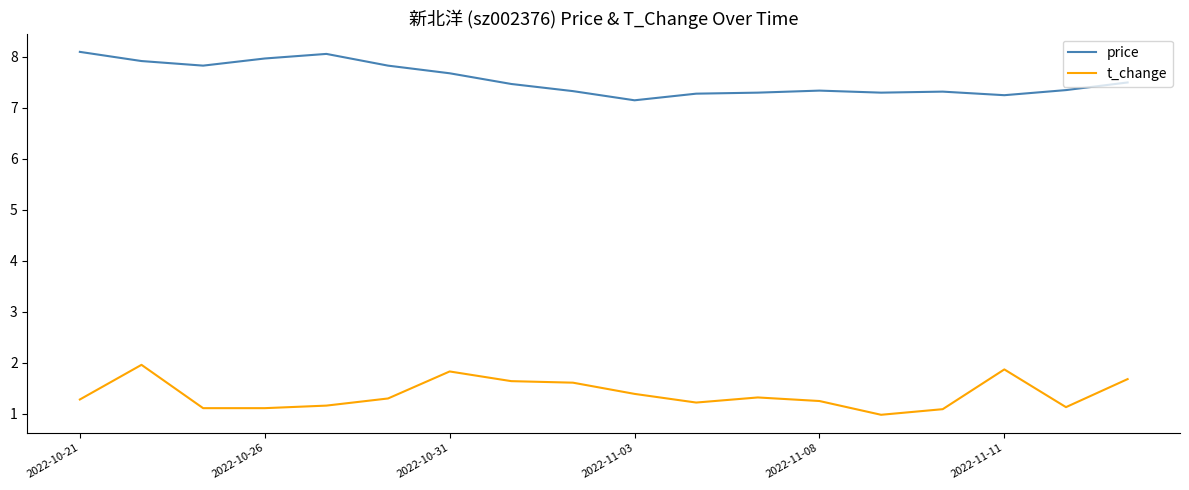

What is the smallest value displayed?

1.0